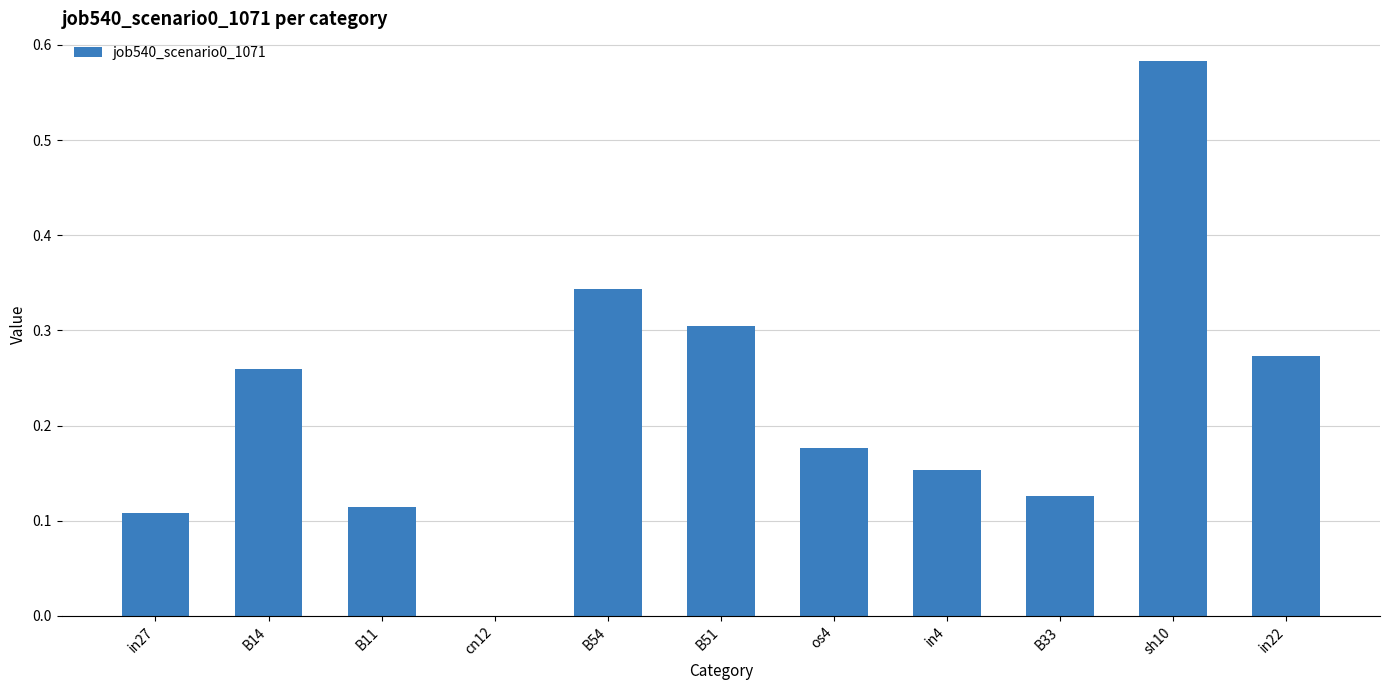

Count the number of values greater than 0.

10